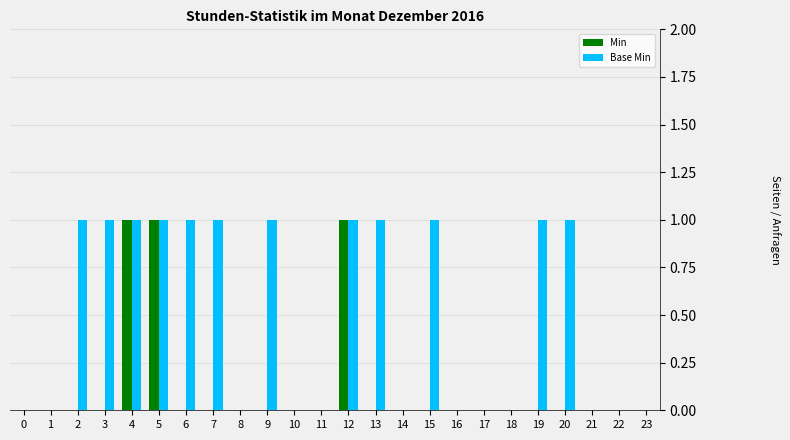

What is the sum of all Min values?

3